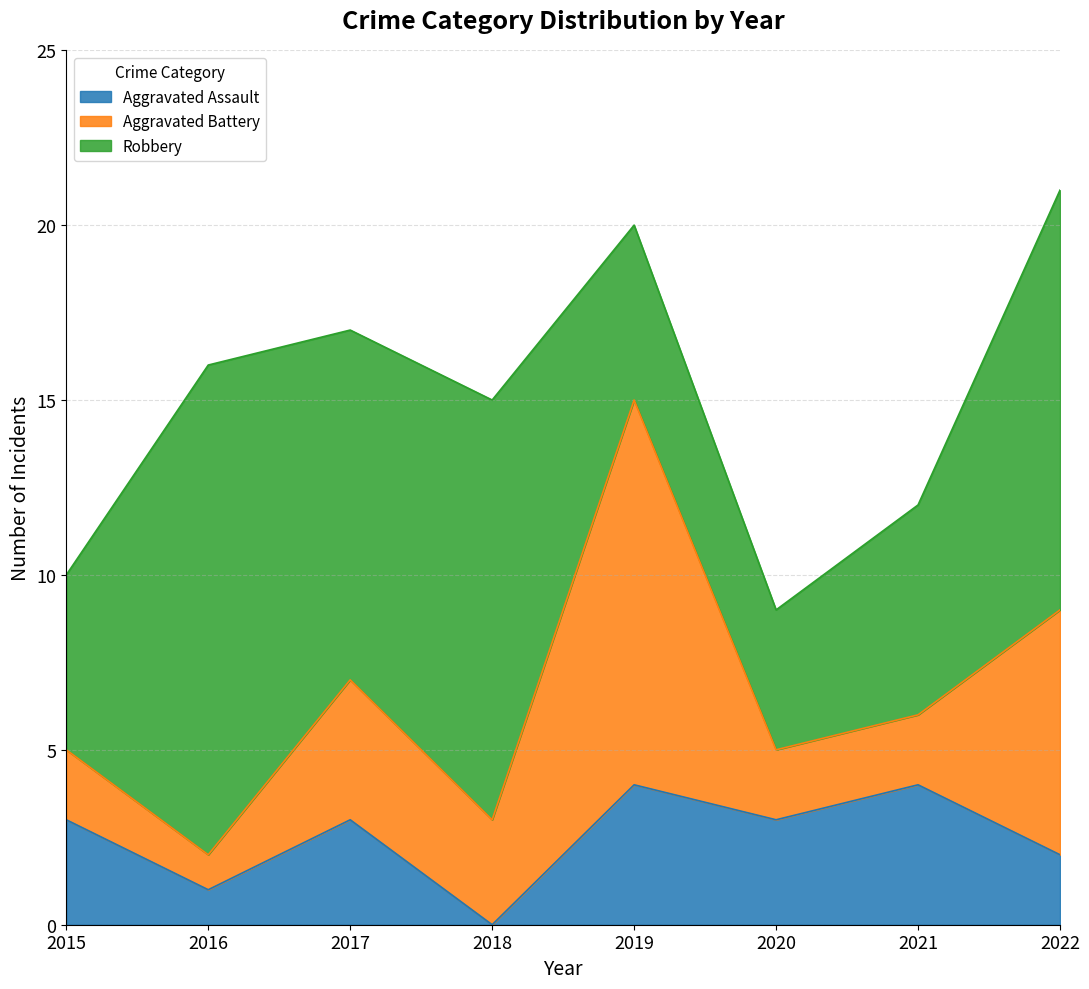

True or false: Aggravated Assault has a value of 2 at 2022.

True